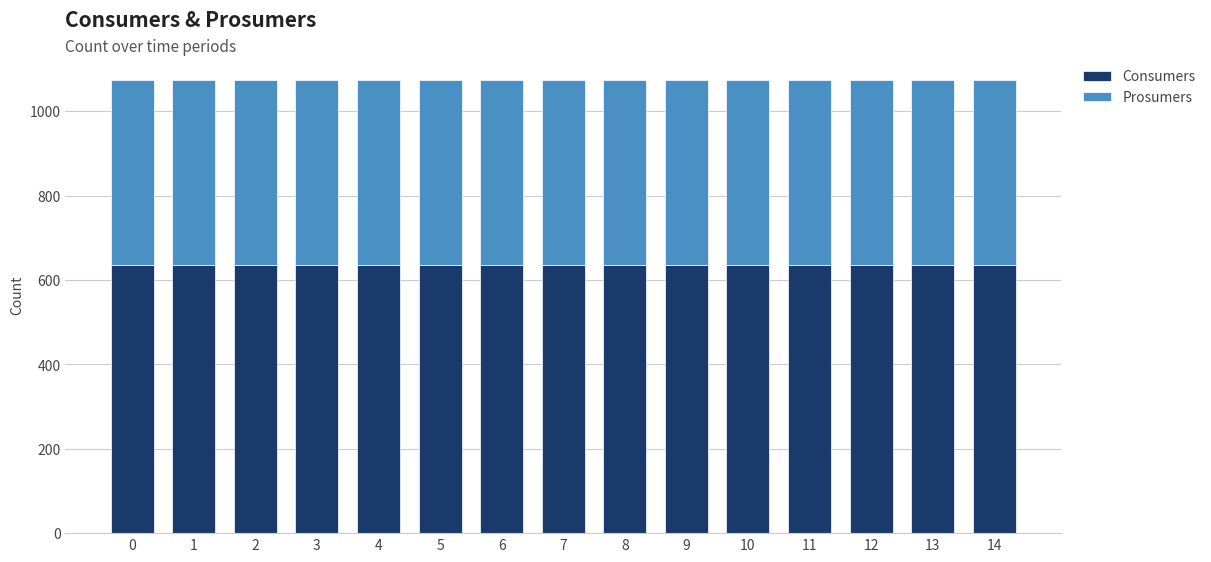

The value of Consumers at 13 is 635. True or false?

True